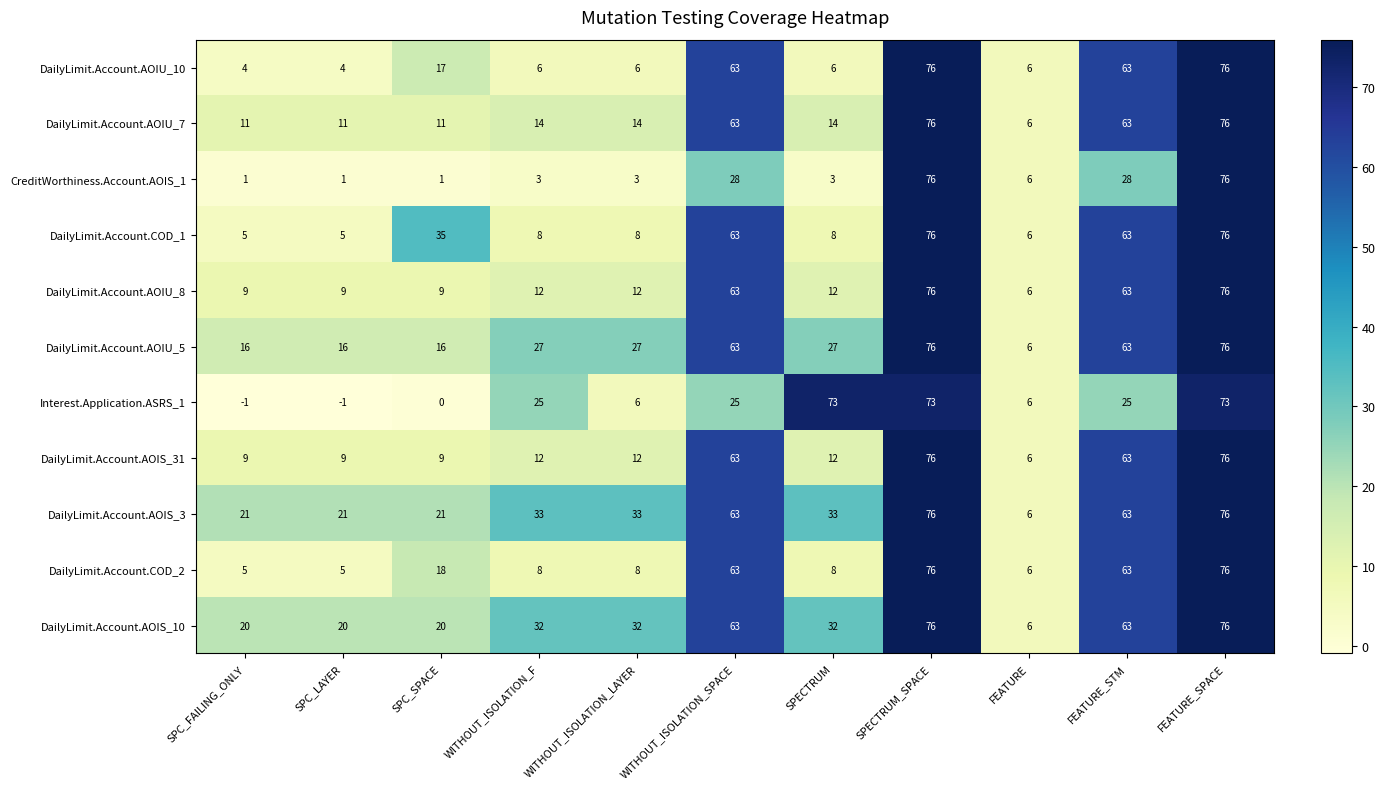

What is the difference between the maximum and minimum values in the DailyLimit.Account.AOIU_10 series?

72